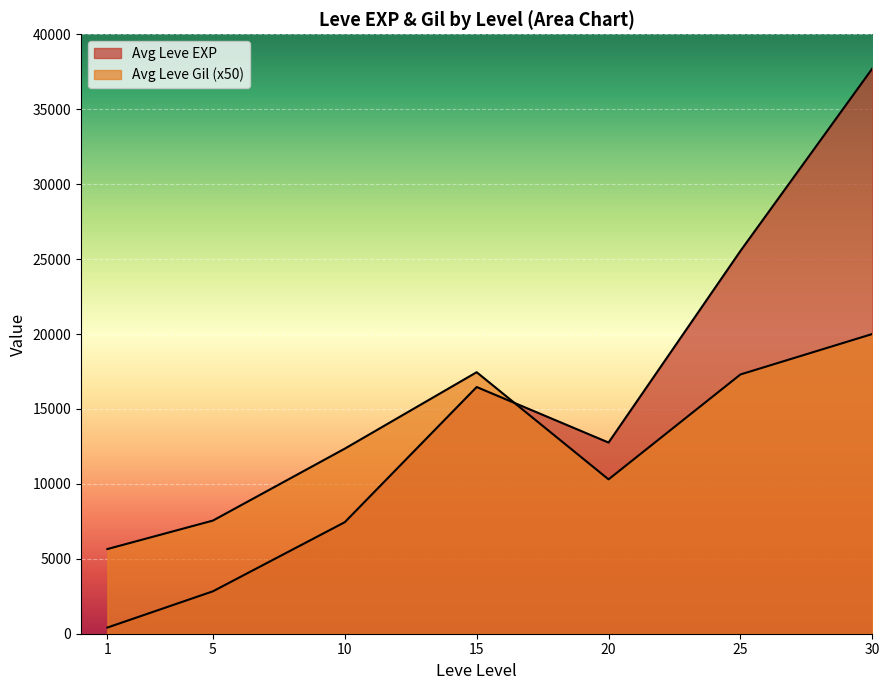

Where does the Leve Gil series first go above 223?

10